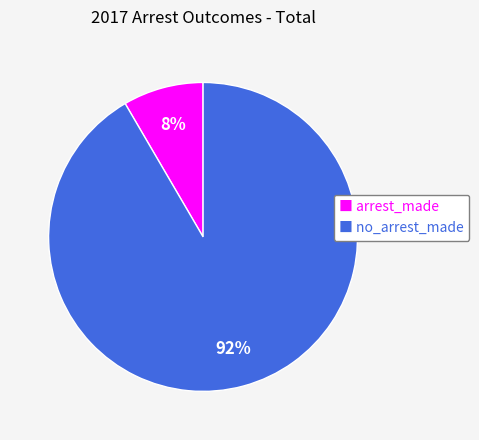

Do ■ arrest_made and ■ no_arrest_made together represent more than half of the pie?

Yes